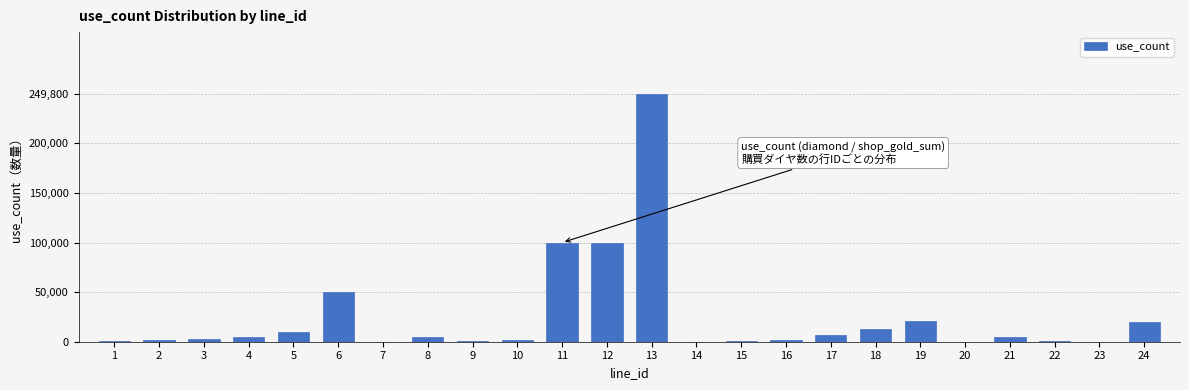

What is the maximum value shown in the chart?

249800